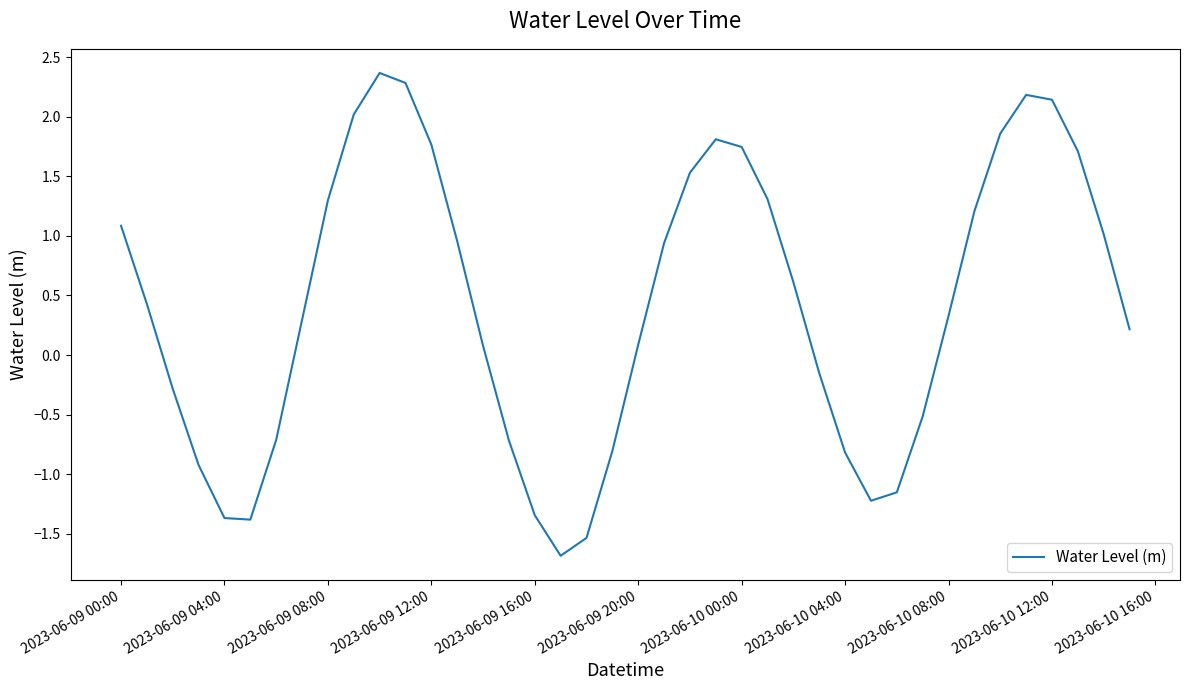

How many values exceed 0?

25